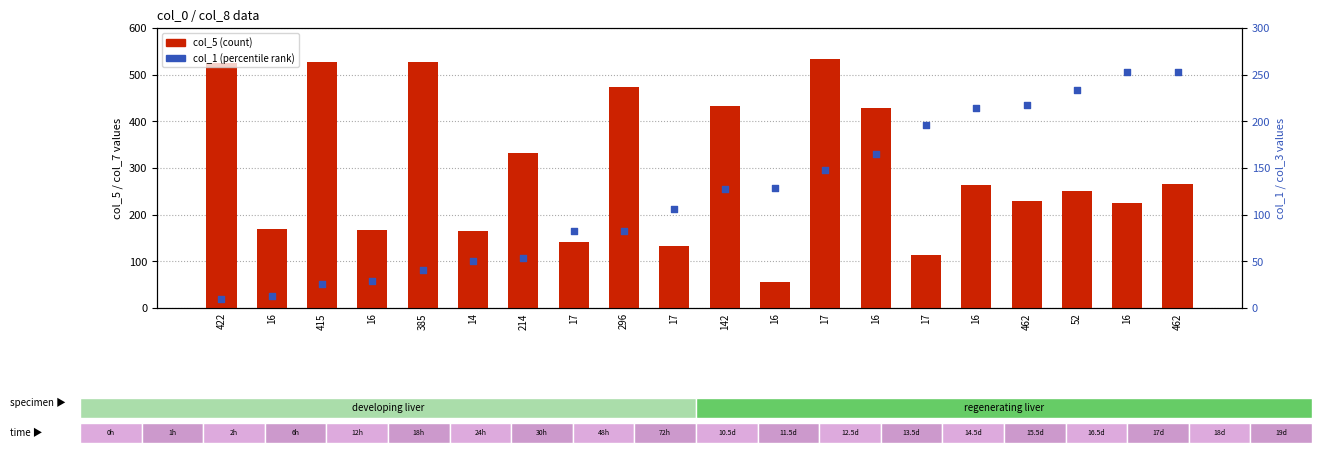

What are all the series names shown in the legend?

col_5, col_1